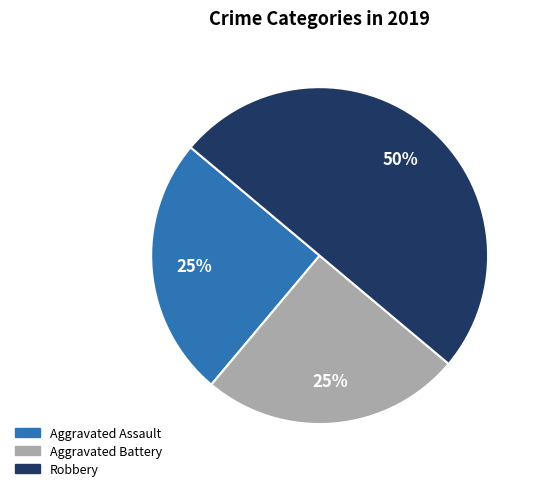

How many segments does this pie chart have?

3